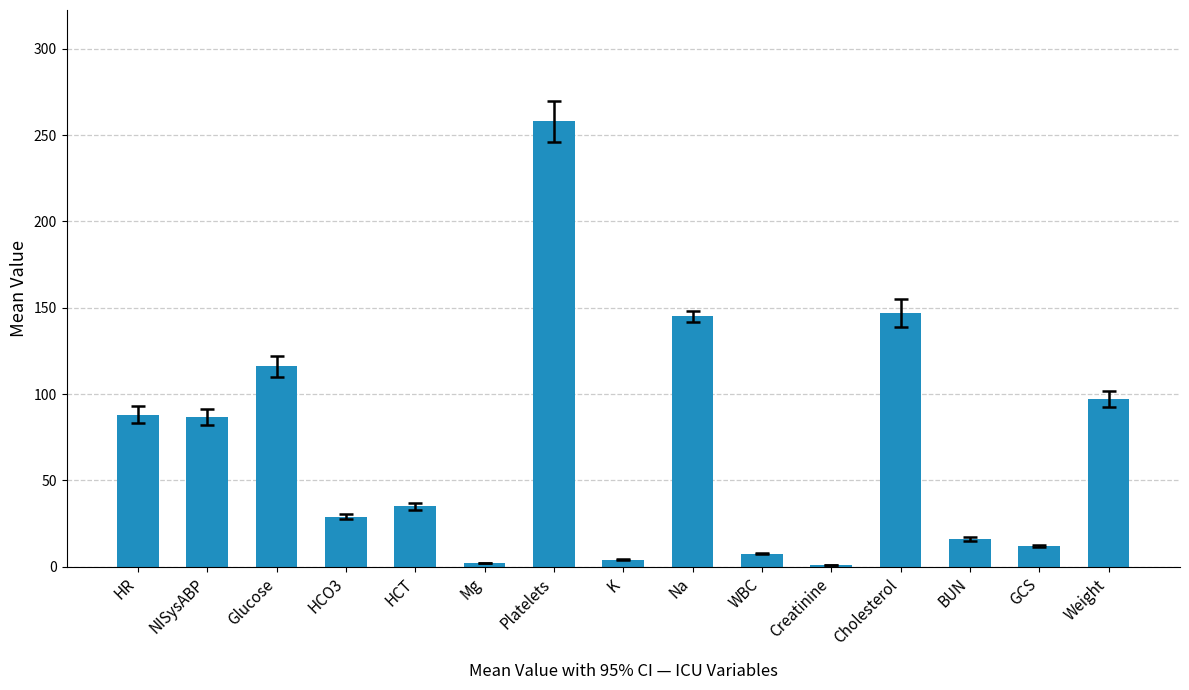

Read the value at WBC.

7.6